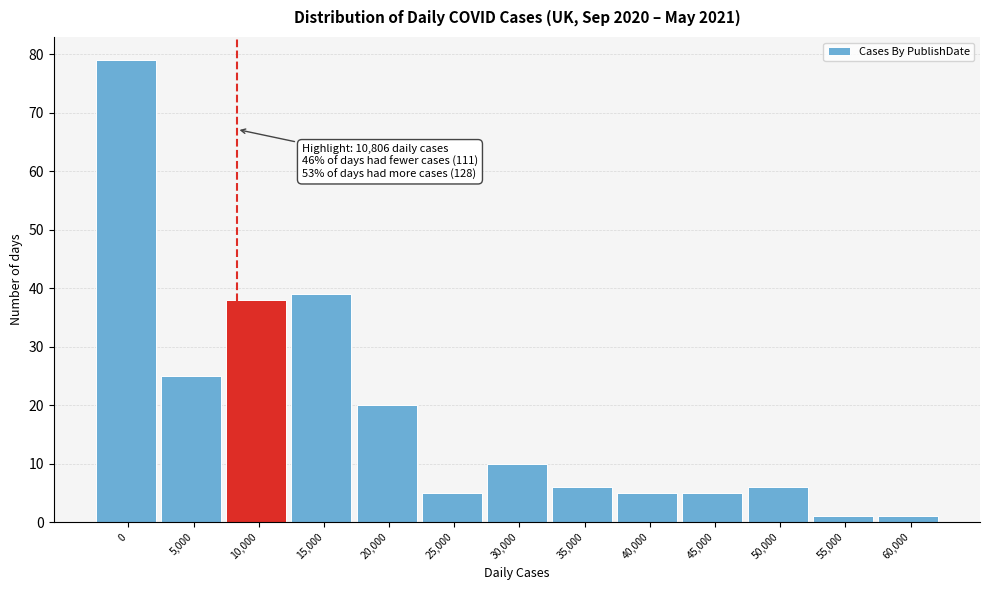

Reading left to right, what are all the values shown in this chart?

0=79	5,000=25	10,000=38	15,000=39	20,000=20	25,000=5	30,000=10	35,000=6	40,000=5	45,000=5	50,000=6	55,000=1	60,000=1